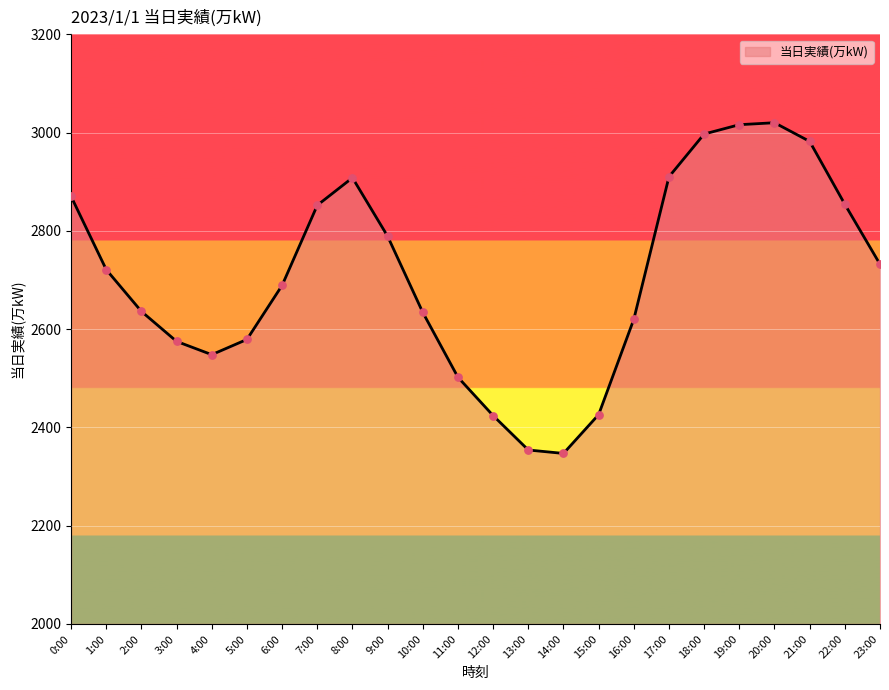

Between 21:00 and 16:00, which is larger?

21:00